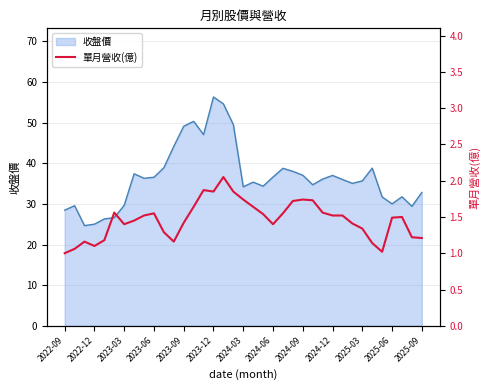

Does the chart have visible grid lines?

Yes